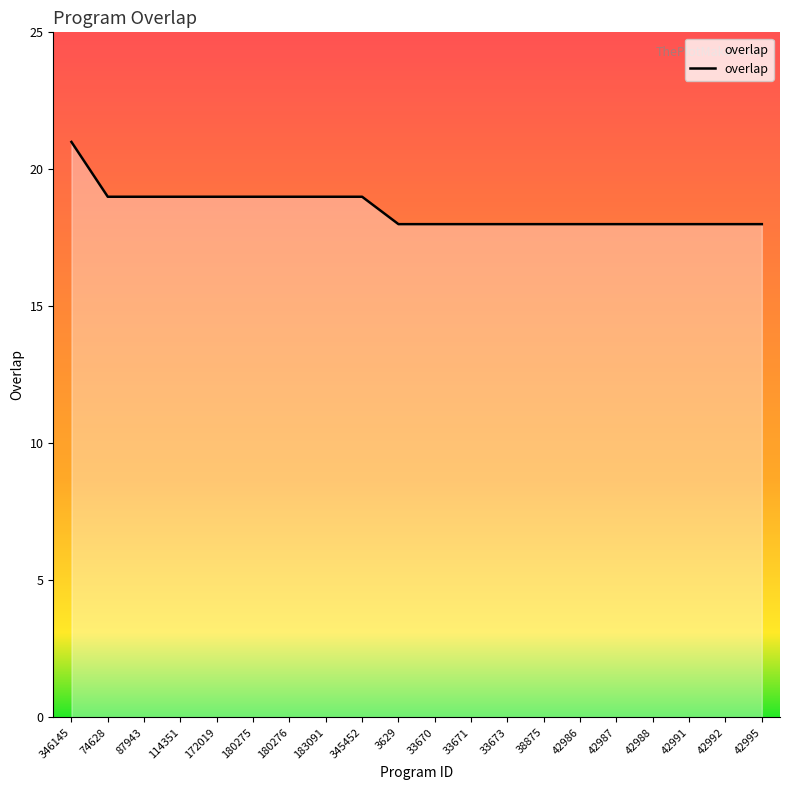

What is the approximate value at 42986?

18